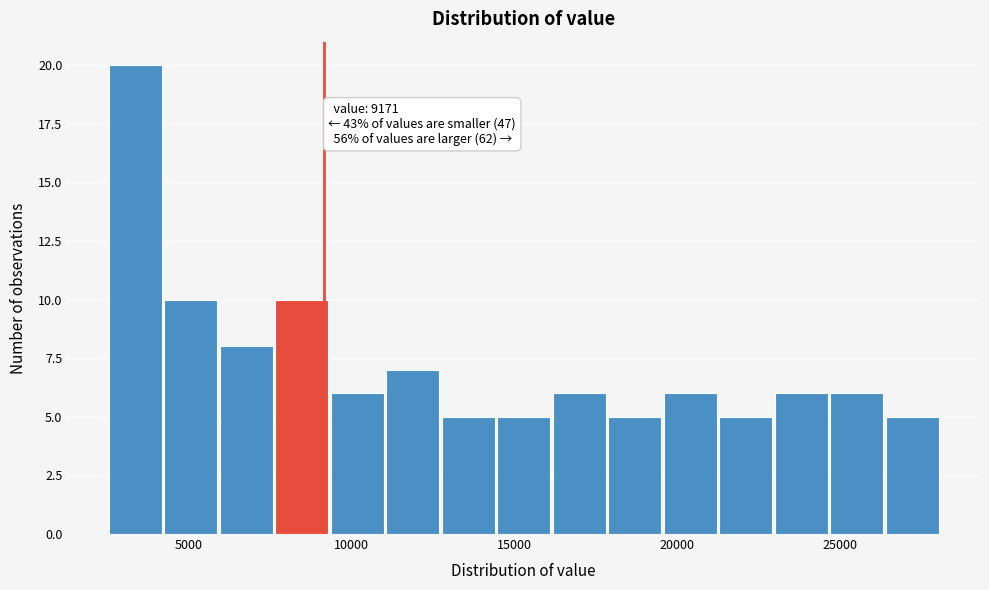

Read against the x-axis, roughly where is the centre of the tallest bar?

3500